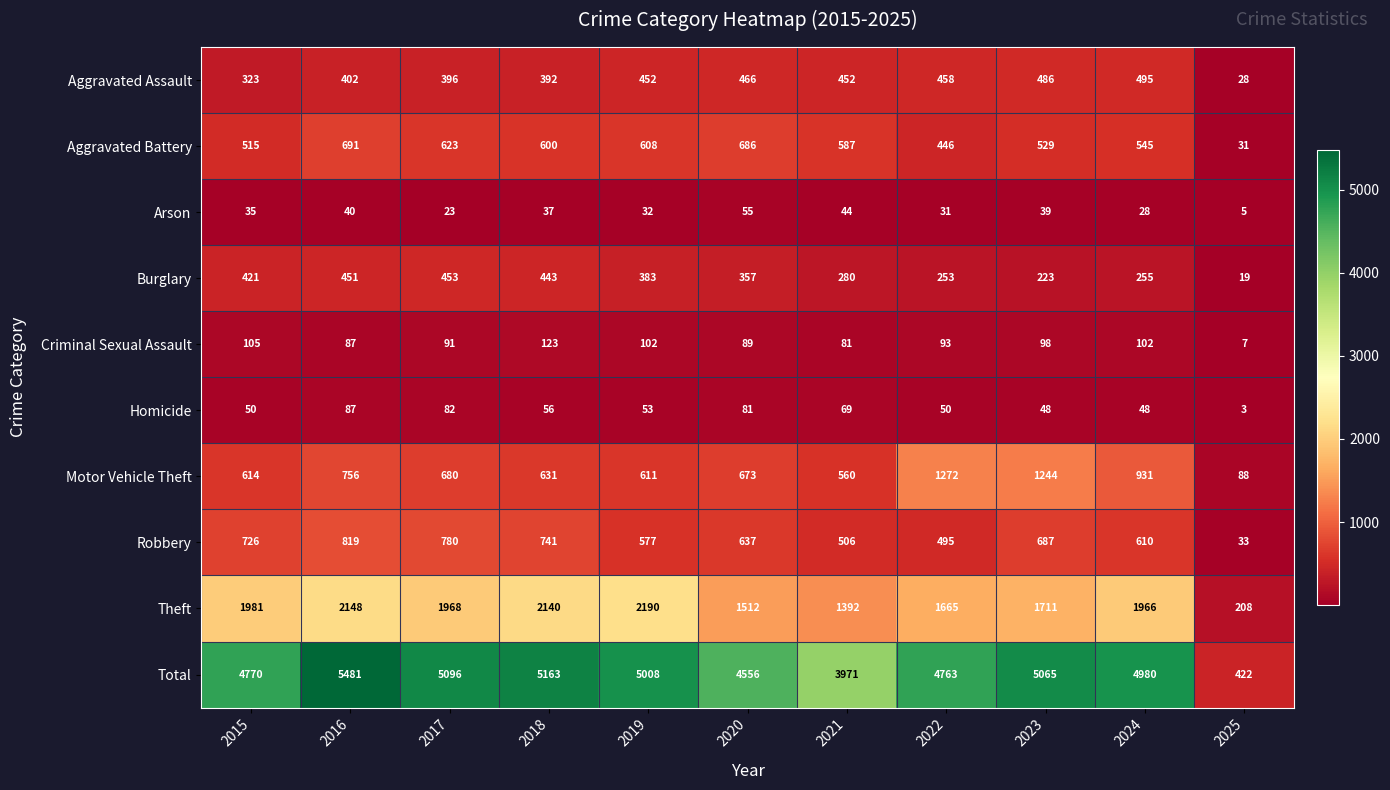

What is the sum of all Aggravated Battery values?

5861